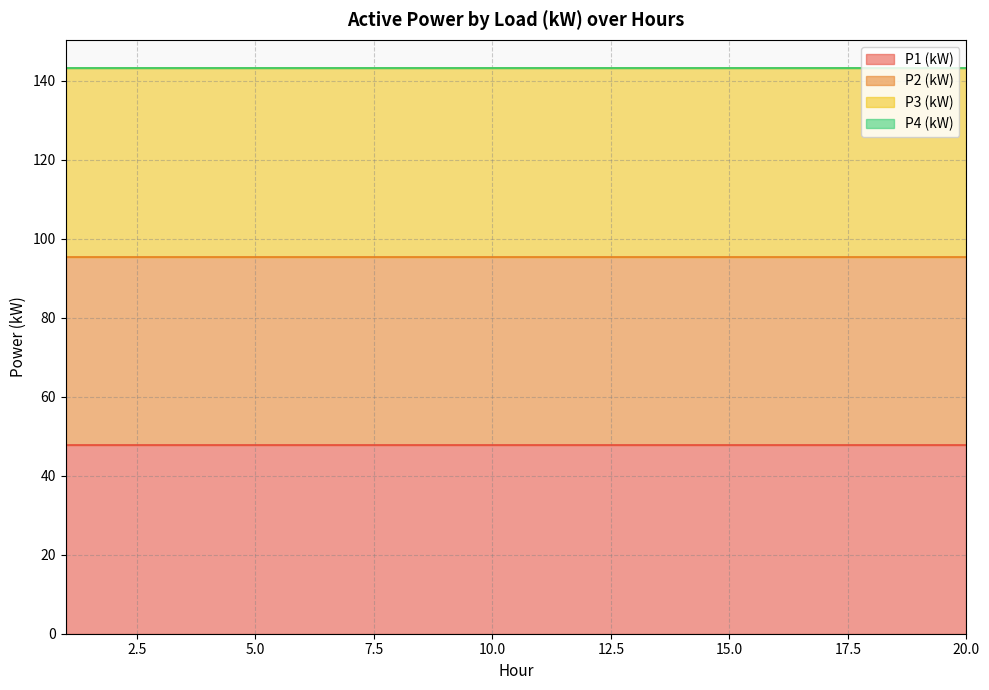

The P2 (kW) series shows 47.8 at 16. True or false?

True